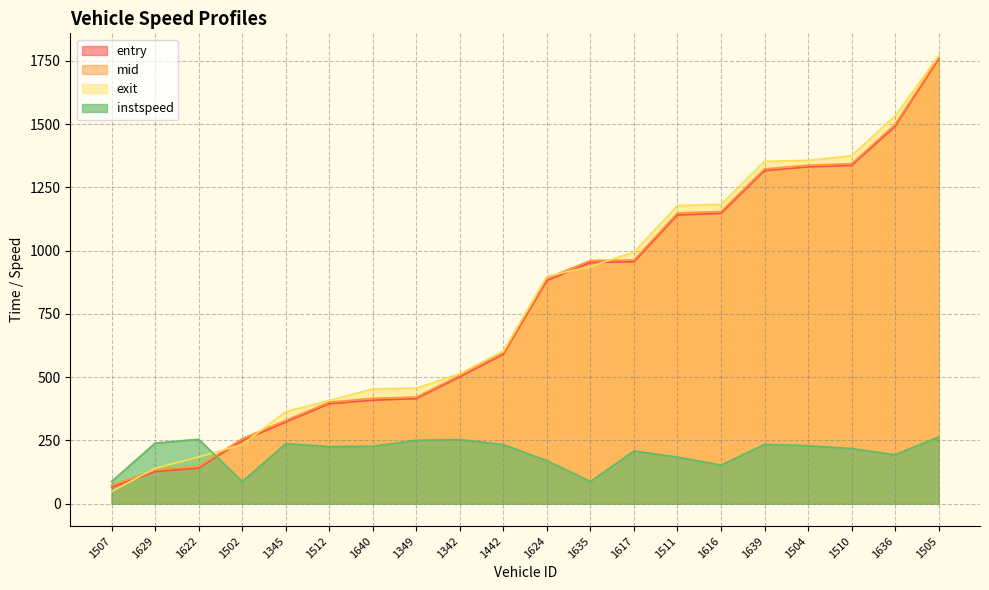

How many interior local valleys does the instspeed series have?

5